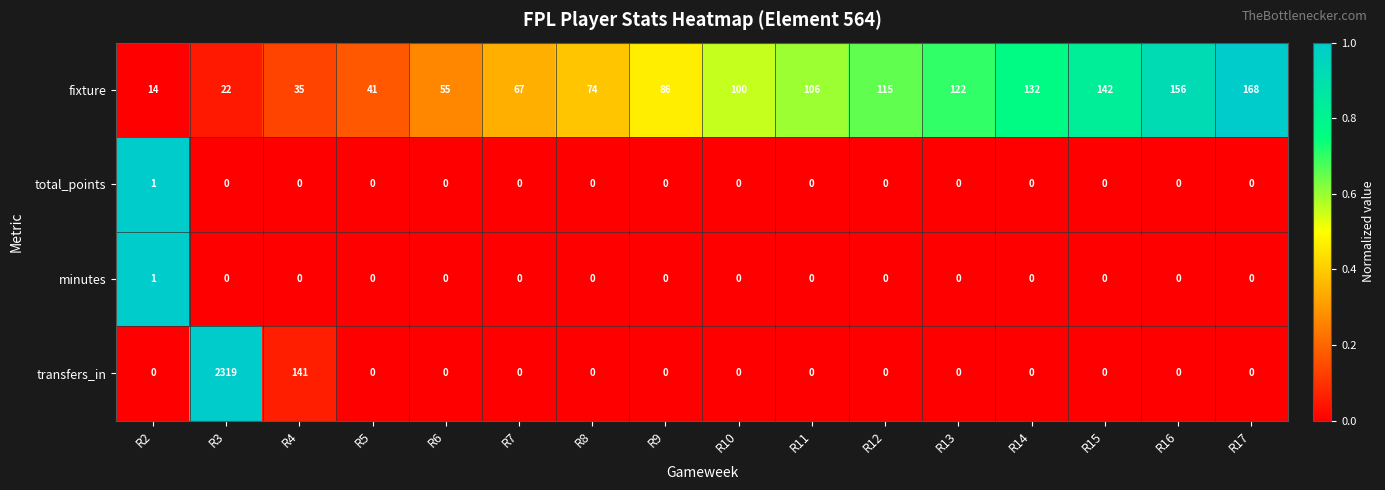

What is the total value across all series at R16?

156